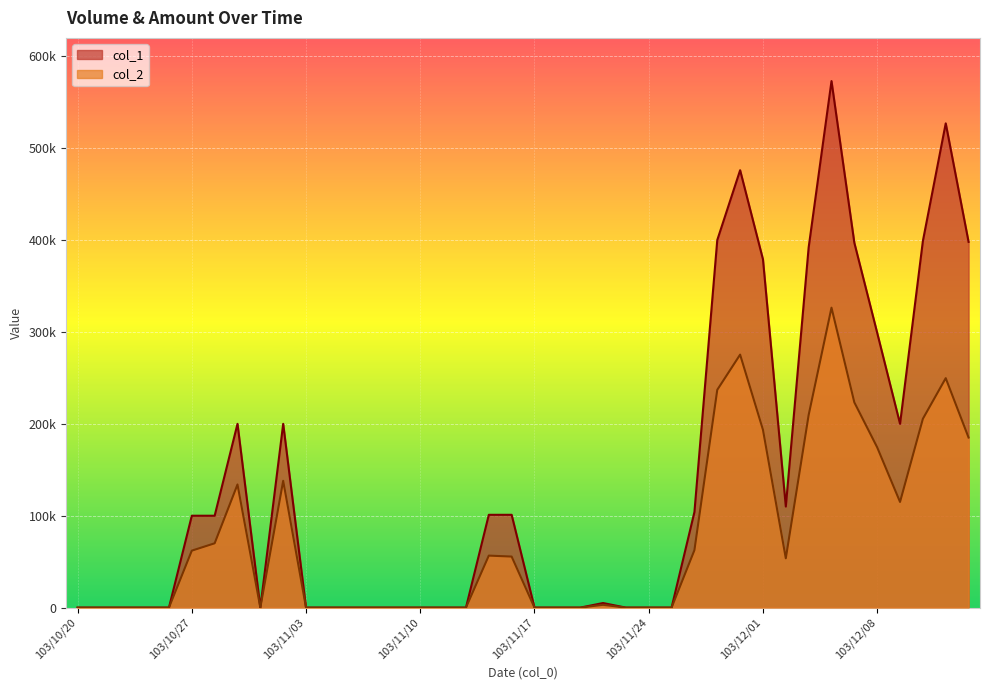

At which category does col_2 reach its first local valley?

103/10/30